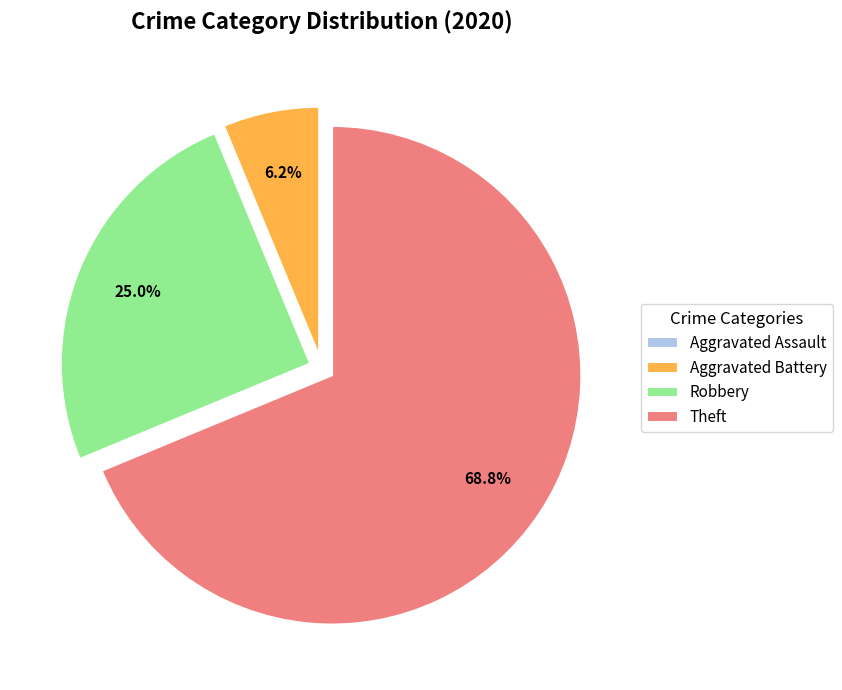

Between Robbery and Theft, which is larger?

Theft